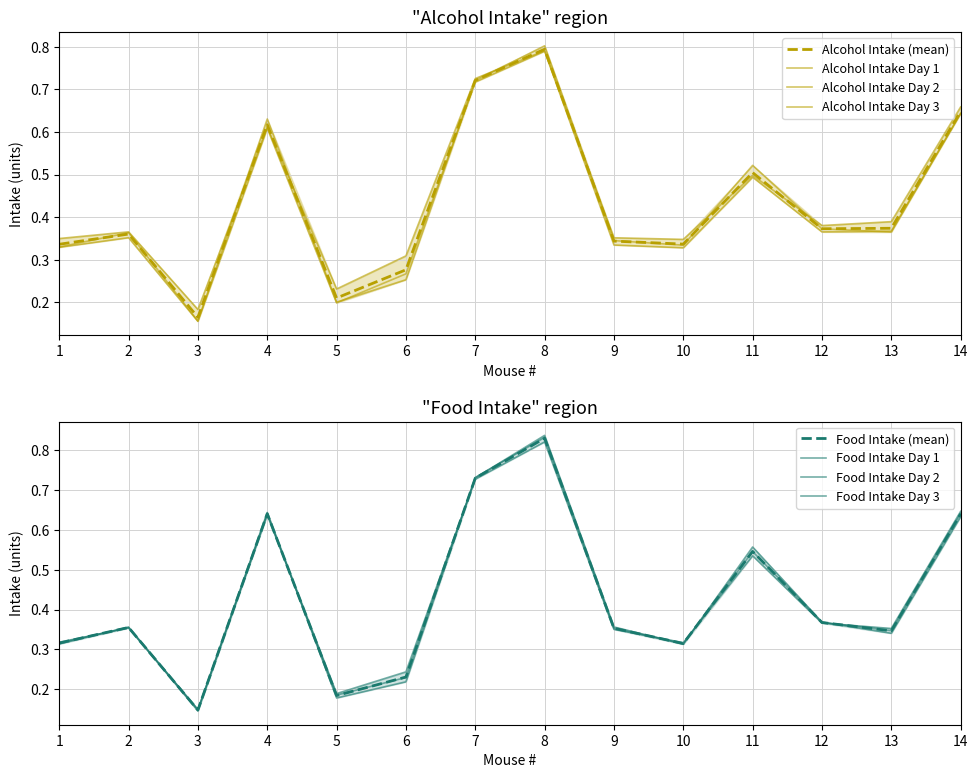

Reading left to right, transcribe all the data shown in this chart.

Alcohol Intake Day 1: 1=0.3	2=0.4	3=0.2	4=0.6	5=0.2	6=0.3	7=0.7	8=0.8	9=0.3	10=0.3	11=0.5	12=0.4	13=0.4	14=0.6
Alcohol Intake Day 2: 1=0.3	2=0.4	3=0.2	4=0.6	5=0.2	6=0.3	7=0.7	8=0.8	9=0.3	10=0.3	11=0.5	12=0.4	13=0.4	14=0.6
Alcohol Intake Day 3: 1=0.3	2=0.4	3=0.2	4=0.6	5=0.2	6=0.3	7=0.7	8=0.8	9=0.4	10=0.3	11=0.5	12=0.4	13=0.4	14=0.7
Food Intake Day 1: 1=0.3	2=0.4	3=0.1	4=0.6	5=0.2	6=0.2	7=0.7	8=0.8	9=0.4	10=0.3	11=0.6	12=0.4	13=0.3	14=0.6
Food Intake Day 2: 1=0.3	2=0.4	3=0.1	4=0.6	5=0.2	6=0.2	7=0.7	8=0.8	9=0.4	10=0.3	11=0.5	12=0.4	13=0.3	14=0.6
Food Intake Day 3: 1=0.3	2=0.4	3=0.1	4=0.6	5=0.2	6=0.2	7=0.7	8=0.8	9=0.4	10=0.3	11=0.5	12=0.4	13=0.4	14=0.6